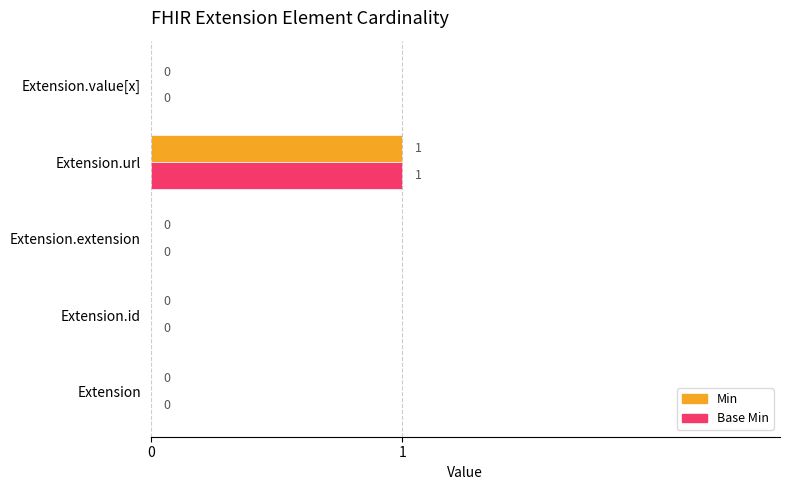

Is it true that Base Min equals 0 at Extension?

True